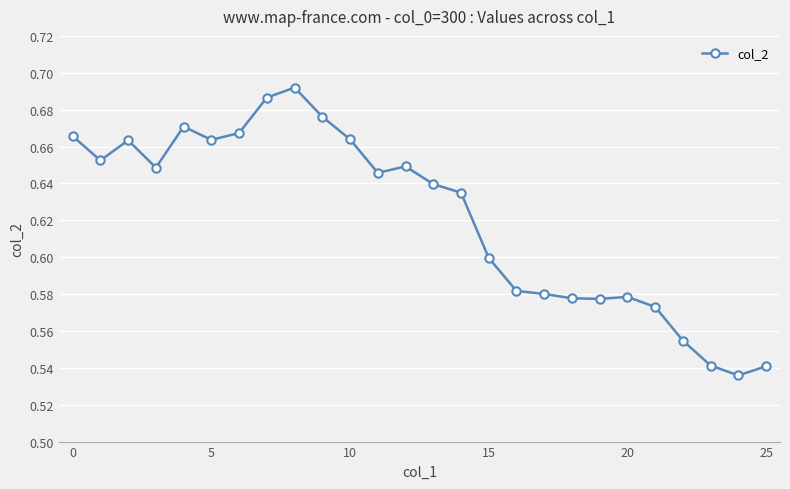

True or false: there are more than 1 points higher than both neighbors.

True